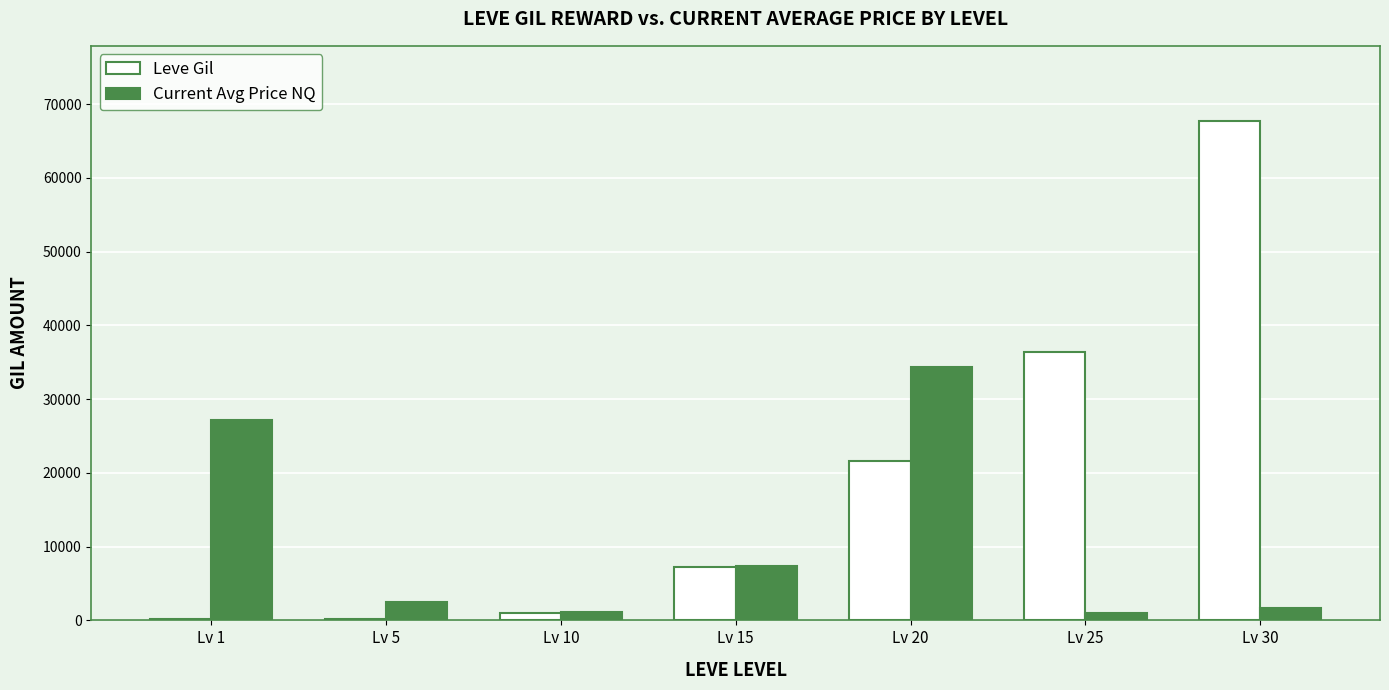

What is the average value of the Current Avg Price NQ series?

10743